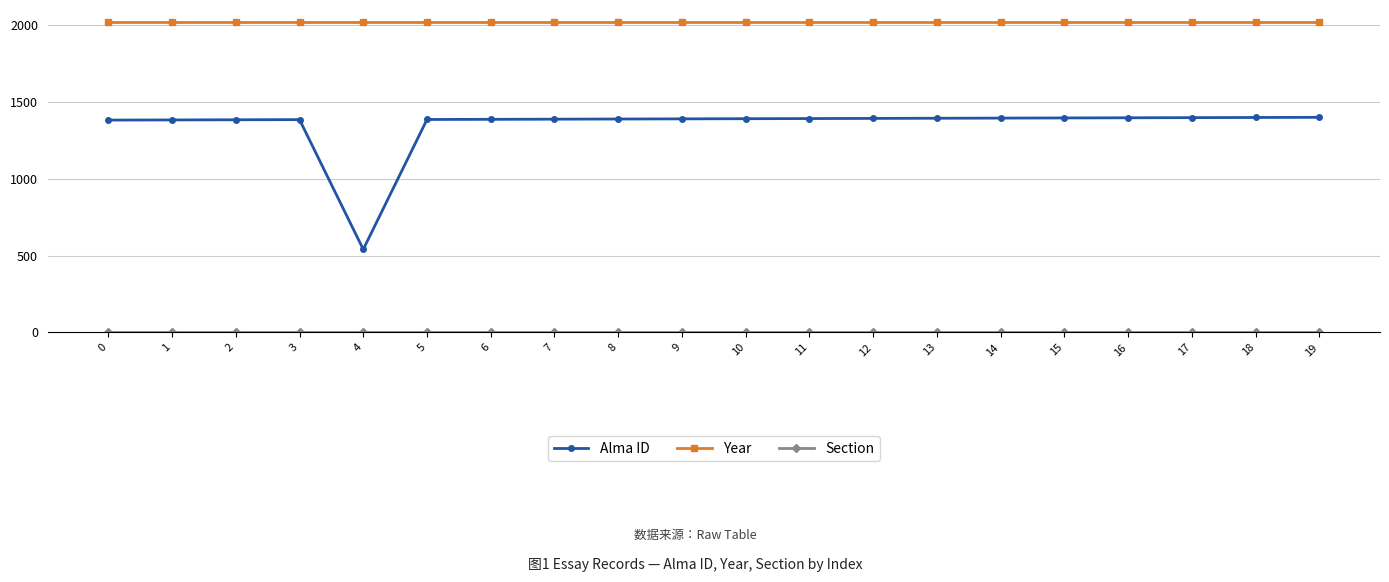

Which series has the largest range (max minus min)?

Alma ID